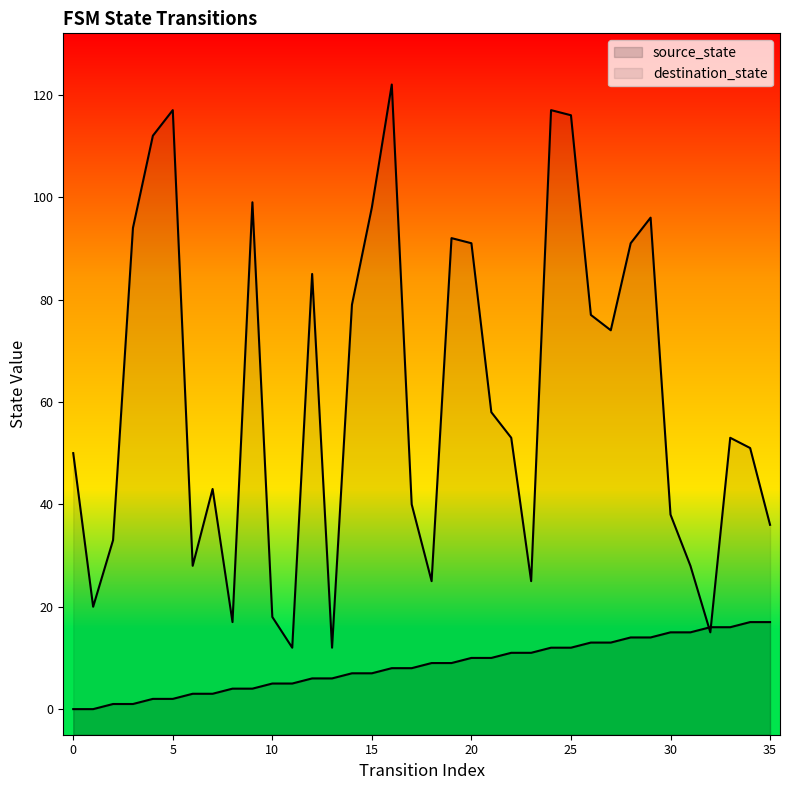

How many data points in source_state are less than 9?

18